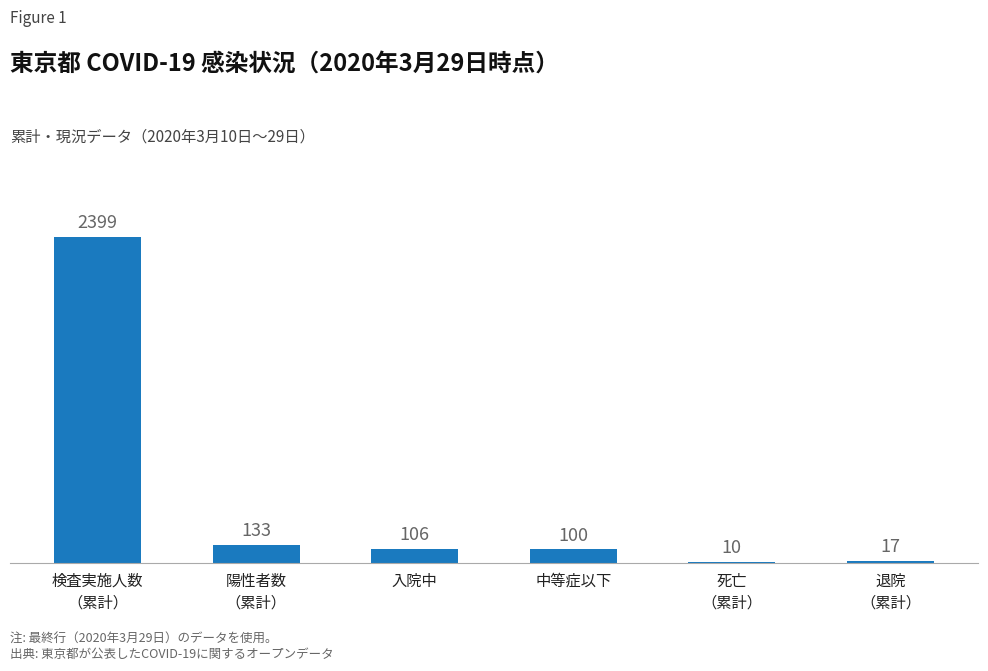

Which has a higher value, 中等症以下 or 検査実施人数
（累計）?

検査実施人数
（累計）